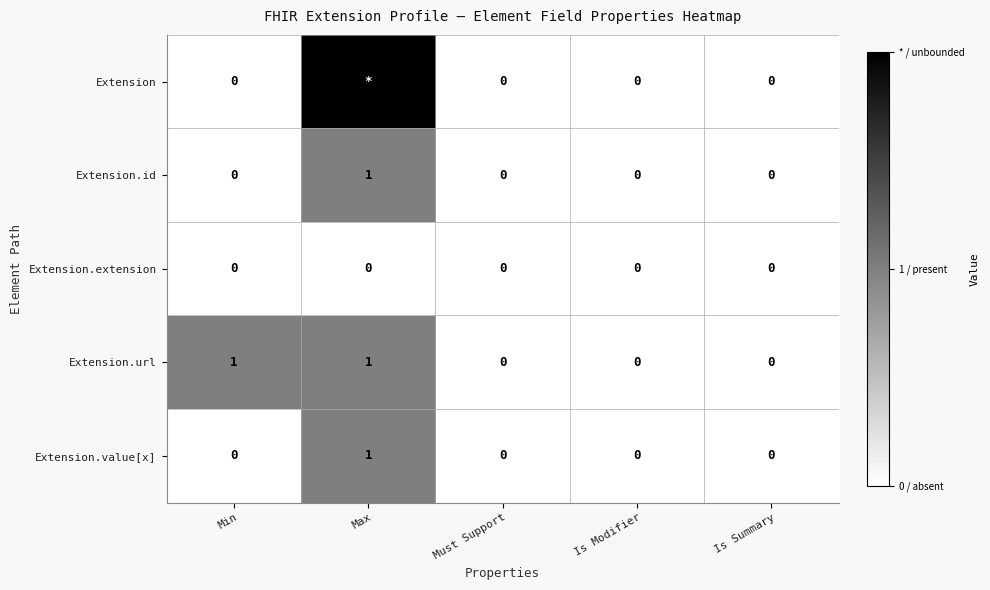

Is it true that Extension.url equals 0 at Is Modifier?

True